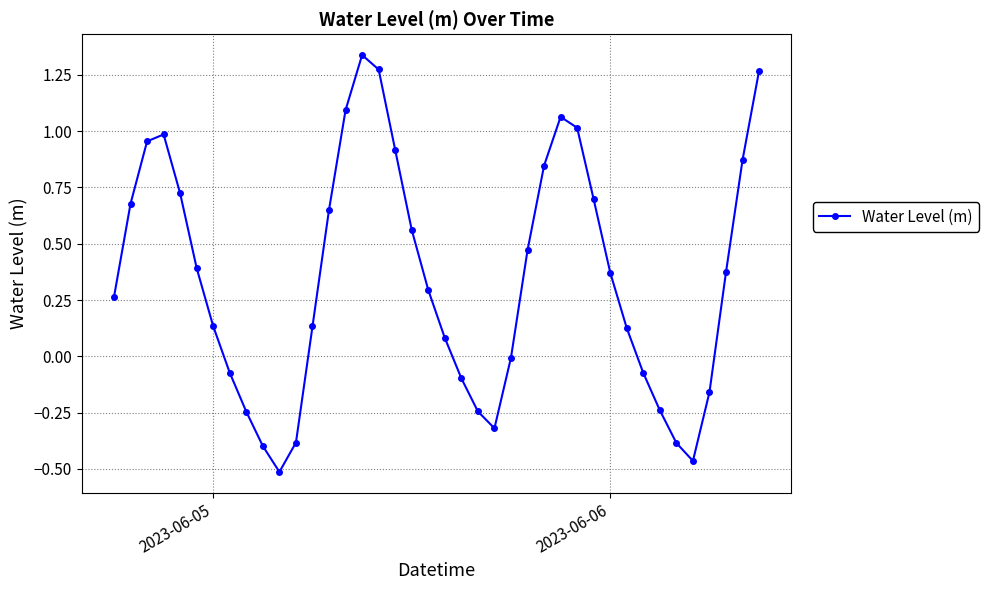

True or false: the data has more than 0 interior local peaks.

True